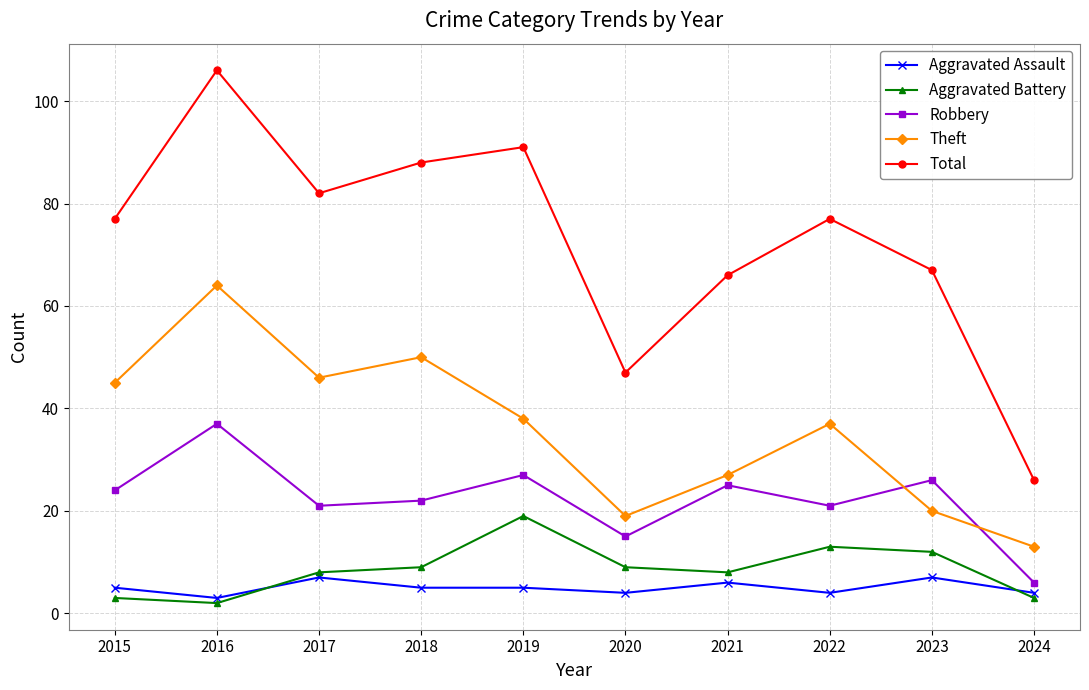

True or false: Theft has a value of 38 at 2021.

False